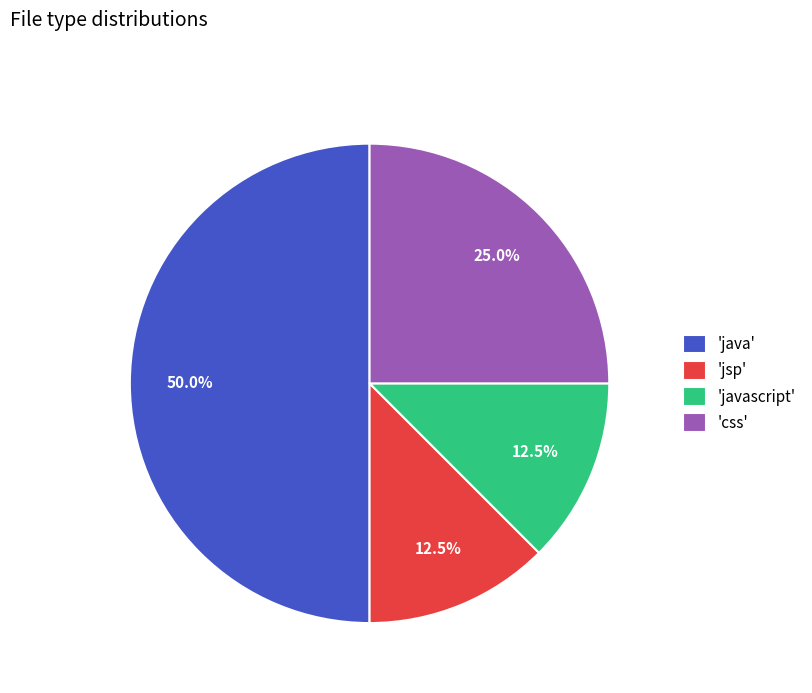

Which has a higher value, 'jsp' or 'java'?

'java'